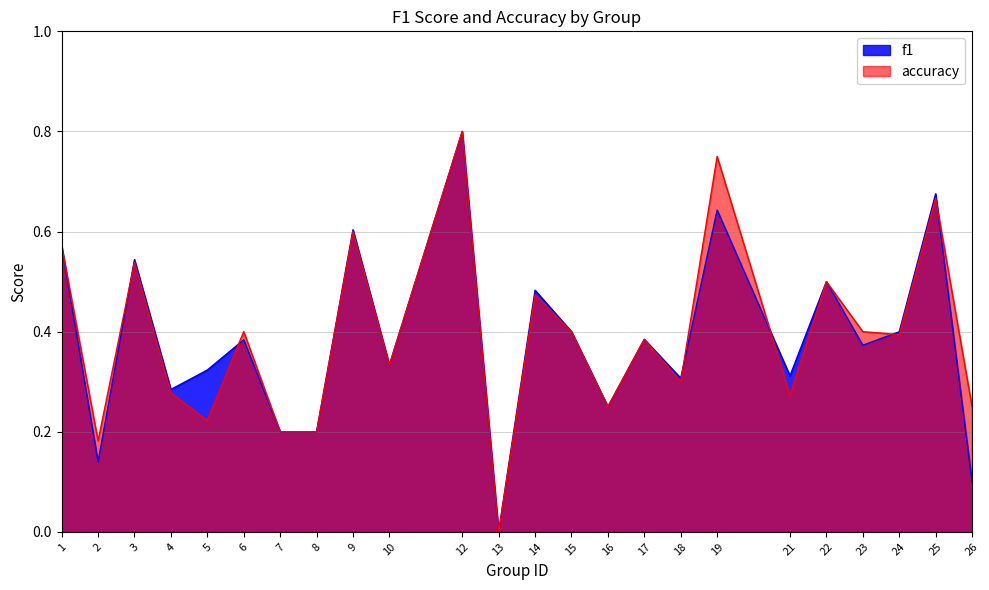

How many positive values does the f1 series have?

23